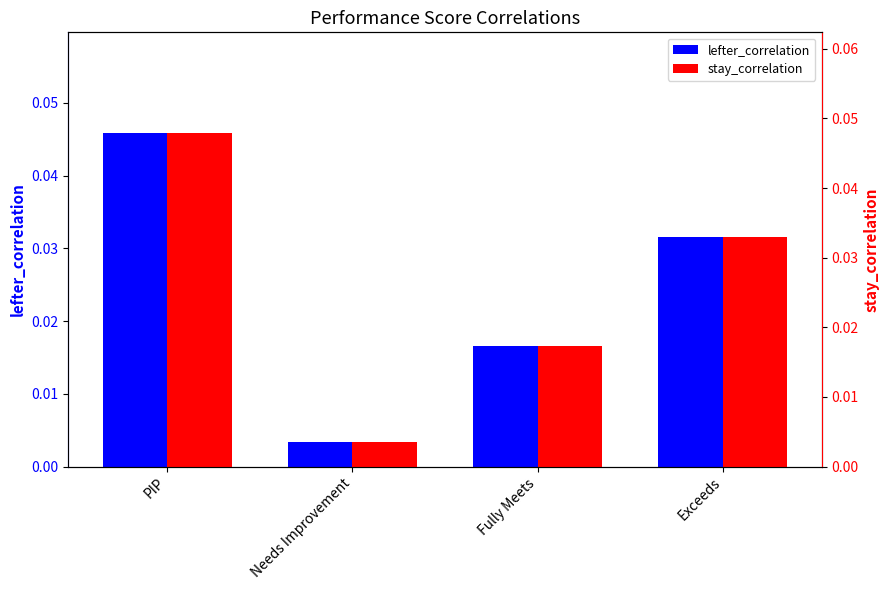

The stay_correlation series shows 0.0 at Fully Meets. True or false?

False